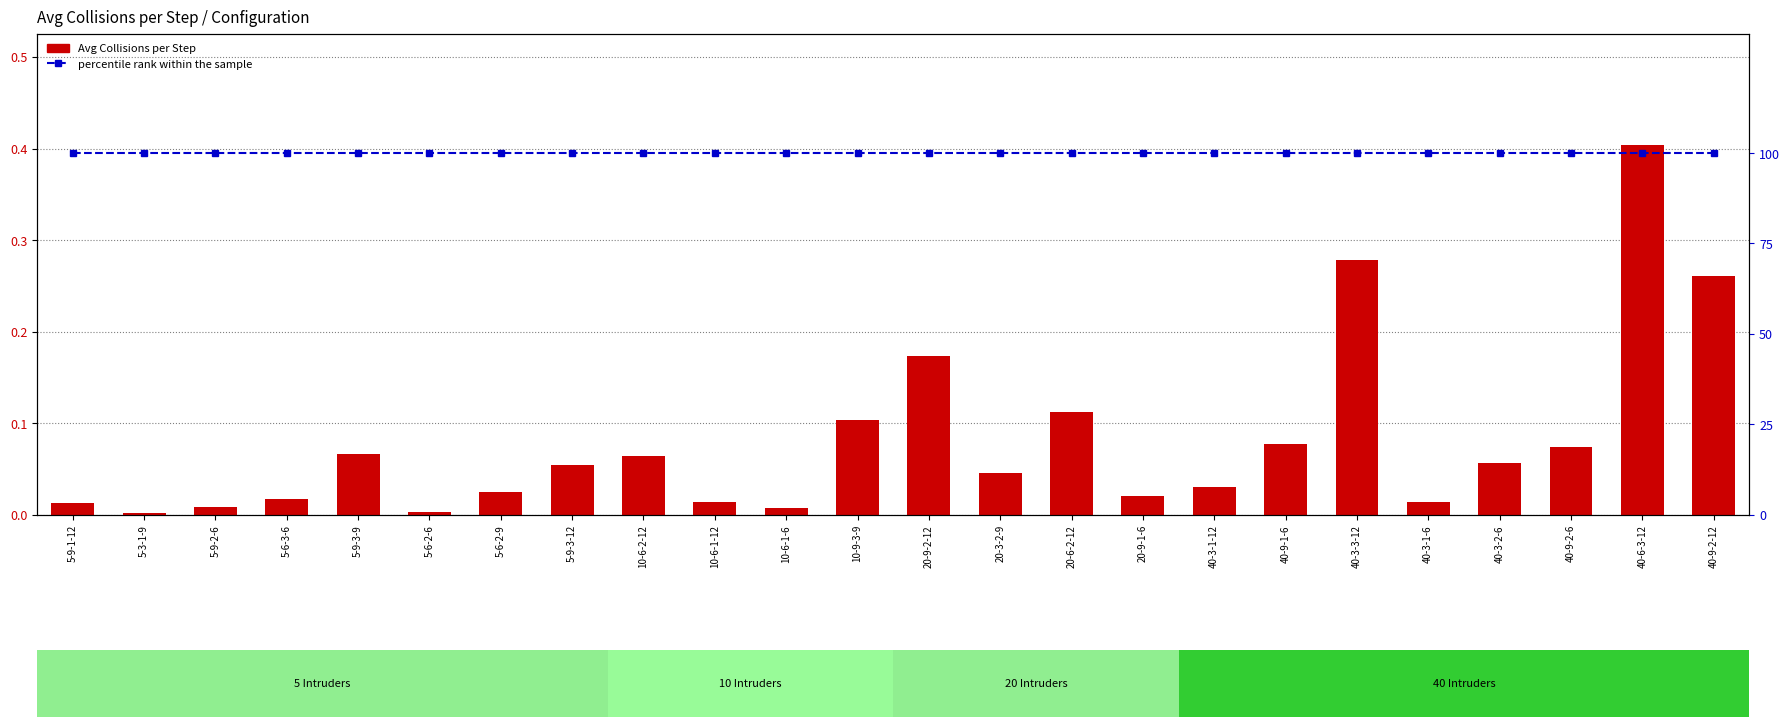

At which label is Avg Collisions per Step closest to 0?

5-3-1-9